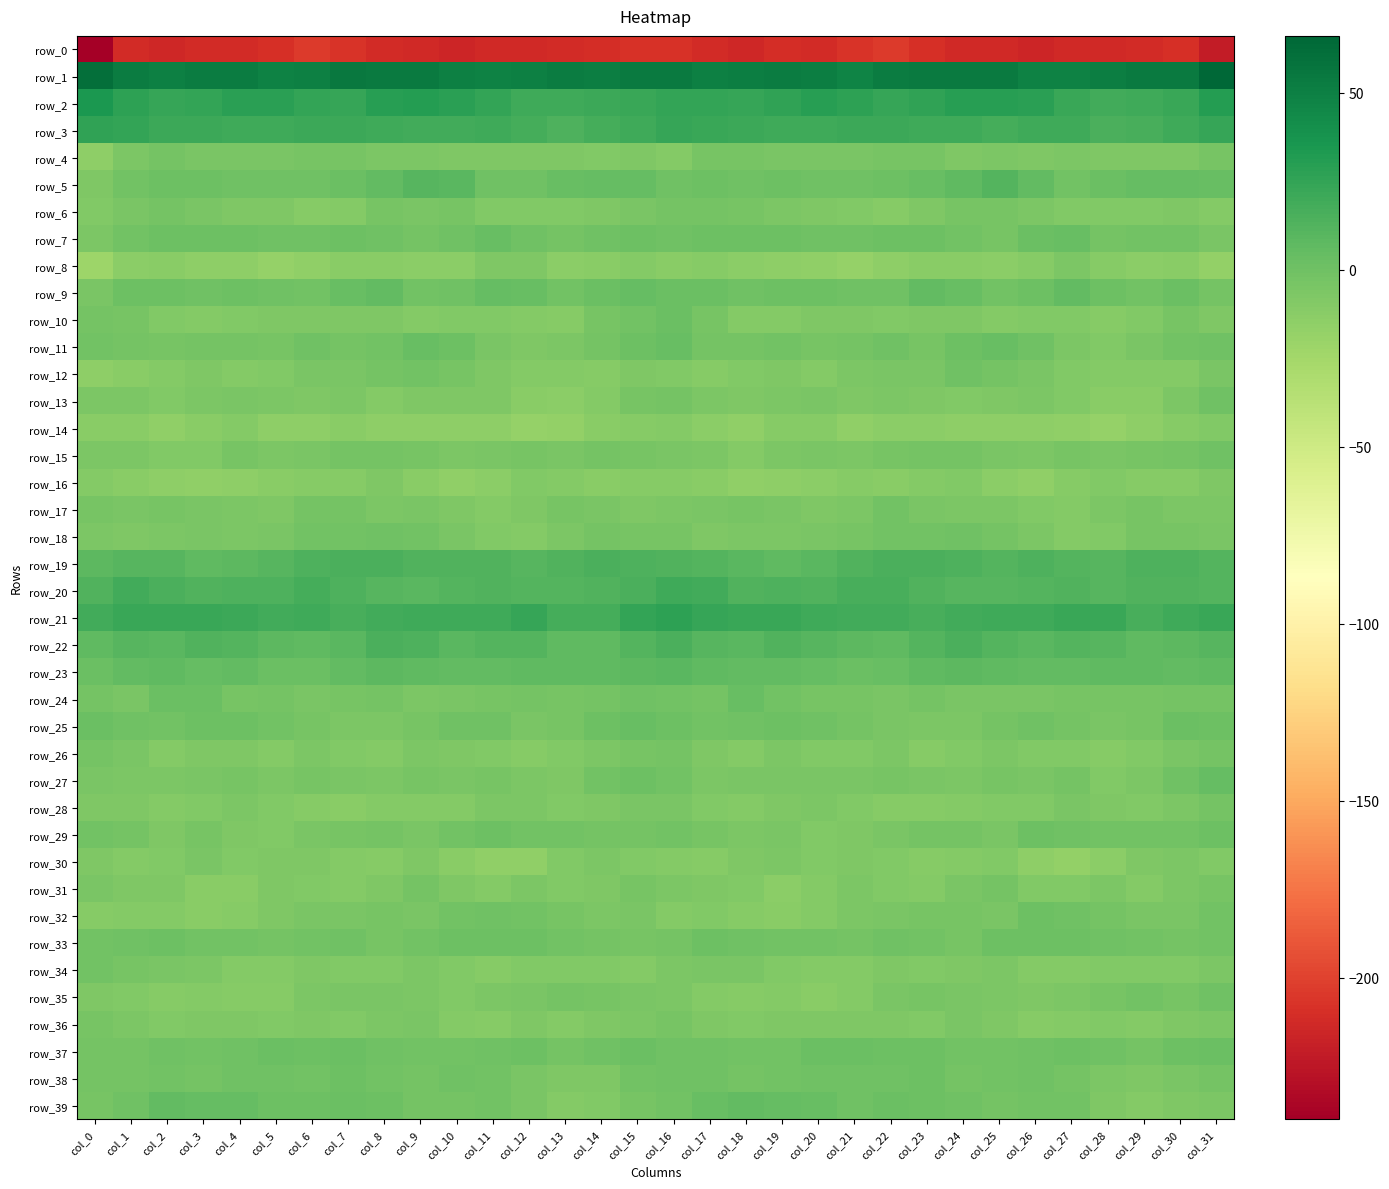

Reading left to right, what are all the values shown in this chart?

row_0: -240.0	-212.1	-214.5	-212.1	-211.4	-209.4	-203.7	-206.8	-212.3	-213.3	-215.3	-213.6	-213.4	-212.3	-211.0	-208.6	-208.1	-212.4	-214.5	-211.1	-211.4	-207.0	-203.7	-209.4	-212.7	-213.7	-215.4	-212.8	-213.4	-211.5	-209.9	-220.9
row_1: 61.1	52.3	50.0	52.1	51.7	48.9	49.8	54.6	53.1	53.8	50.0	48.6	50.0	52.8	51.6	53.0	53.4	49.9	50.6	52.3	51.3	47.9	52.4	54.0	53.4	52.9	49.1	48.9	50.9	52.9	52.9	66.0
row_2: 34.0	26.9	23.6	24.6	28.7	28.1	24.7	23.8	29.0	30.3	28.5	25.3	19.7	19.5	20.6	22.9	25.1	24.7	23.7	25.9	29.3	26.8	23.9	25.6	30.0	29.4	28.1	23.0	19.0	19.9	22.6	30.7
row_3: 25.7	24.4	20.7	21.0	20.0	20.2	21.0	20.6	19.7	18.8	18.7	20.0	17.1	14.6	17.8	19.4	23.0	22.5	20.9	20.3	19.8	20.8	20.9	20.4	19.4	18.0	19.4	19.8	15.2	15.8	19.5	23.6
row_4: -14.7	-6.6	-2.9	-5.0	-5.7	-5.3	-4.5	-3.5	-6.5	-6.4	-7.3	-6.9	-7.2	-7.4	-8.7	-7.1	-9.5	-3.9	-3.4	-5.5	-5.6	-5.3	-3.8	-4.3	-6.9	-6.4	-7.6	-6.5	-7.8	-7.6	-7.7	-3.8
row_5: -7.9	-1.7	0.3	0.4	-0.0	-0.9	0.2	2.0	5.2	10.1	8.9	-0.1	0.2	3.6	4.9	4.3	0.0	0.6	-0.2	0.8	-0.6	-0.8	1.2	2.8	6.8	11.4	5.2	-1.1	1.5	4.4	5.0	3.7
row_6: -8.2	-5.1	-3.1	-5.3	-7.9	-7.5	-10.7	-9.6	-4.2	-4.6	-4.5	-8.6	-8.7	-9.1	-7.4	-5.5	-2.5	-3.3	-3.8	-6.5	-7.7	-8.2	-11.3	-7.4	-4.3	-4.5	-5.9	-9.2	-9.0	-8.4	-8.0	-10.4
row_7: -6.9	-1.1	1.0	0.9	0.5	-0.9	0.0	0.4	-0.3	-3.3	-0.8	3.1	-0.1	-2.7	-0.4	0.8	-0.0	1.3	0.4	1.2	0.0	-0.7	0.5	0.6	-1.8	-3.5	1.5	2.7	-2.6	-1.5	-1.3	-4.7
row_8: -21.8	-13.5	-12.3	-14.5	-14.3	-17.9	-16.2	-12.5	-12.4	-13.7	-13.1	-7.3	-7.7	-13.2	-12.4	-10.3	-12.6	-11.0	-13.7	-14.2	-15.4	-18.2	-14.2	-12.2	-12.7	-14.1	-11.3	-6.1	-10.6	-13.3	-12.4	-16.9
row_9: -5.0	0.3	0.8	-0.1	1.4	-0.5	-1.1	2.9	5.4	-1.1	0.1	4.0	3.6	-1.4	1.6	3.9	2.1	2.0	-0.3	1.0	0.5	-0.7	-0.5	5.4	2.9	-1.2	1.2	5.2	1.0	-1.0	2.4	-3.1
row_10: -3.1	-3.4	-8.3	-10.4	-9.2	-7.1	-8.1	-7.6	-7.1	-9.3	-8.6	-8.7	-9.5	-11.0	-4.4	-1.5	1.8	-4.5	-9.8	-10.3	-8.1	-7.3	-8.1	-7.1	-7.8	-9.7	-8.2	-8.5	-11.2	-8.7	-3.7	-7.3
row_11: -2.0	-3.0	-4.0	-2.3	-2.7	-3.8	-0.1	-3.1	-1.4	3.5	1.1	-4.7	-7.8	-6.6	-2.4	0.9	3.0	-3.3	-3.3	-2.1	-3.4	-2.5	-0.3	-4.0	1.0	3.2	-0.5	-6.4	-8.3	-4.7	-1.9	0.0
row_12: -14.5	-12.8	-9.4	-7.6	-9.9	-8.3	-4.8	-5.0	-2.6	-1.0	-4.4	-7.0	-9.8	-9.5	-10.8	-8.0	-8.4	-11.3	-8.2	-8.0	-10.1	-6.8	-4.6	-4.8	-0.9	-2.4	-4.9	-8.9	-9.5	-10.1	-10.4	-5.3
row_13: -6.8	-6.3	-8.3	-6.4	-5.4	-6.3	-7.2	-6.2	-10.0	-7.2	-7.0	-7.2	-12.0	-13.0	-9.5	-3.4	-2.9	-6.8	-7.7	-5.9	-5.4	-7.5	-6.3	-7.9	-8.9	-7.3	-6.5	-9.2	-12.7	-12.4	-6.6	0.1
row_14: -12.3	-12.6	-16.1	-12.5	-9.7	-14.8	-14.7	-12.2	-14.8	-14.6	-14.8	-14.8	-18.2	-17.5	-11.8	-11.5	-10.1	-13.8	-15.5	-10.6	-11.5	-15.7	-13.2	-13.2	-14.5	-14.8	-14.6	-15.7	-18.8	-15.2	-10.6	-8.8
row_15: -6.7	-6.1	-8.7	-8.1	-4.5	-6.1	-4.9	-2.9	-3.1	-3.6	-6.1	-5.2	-4.4	-4.7	-2.8	-3.4	-5.1	-6.2	-9.6	-6.2	-5.1	-6.0	-4.0	-3.1	-2.6	-4.6	-6.3	-3.9	-5.2	-4.0	-2.3	-0.4
row_16: -10.0	-12.1	-15.1	-15.6	-14.6	-12.0	-11.4	-10.8	-7.8	-11.9	-15.9	-13.5	-8.9	-10.3	-12.0	-11.0	-11.1	-12.9	-15.9	-15.2	-13.8	-11.4	-11.8	-9.5	-8.4	-14.0	-15.7	-11.1	-9.1	-11.3	-11.4	-8.0
row_17: -3.7	-4.9	-4.2	-4.8	-6.3	-7.3	-2.8	-3.1	-6.9	-5.6	-7.6	-9.6	-7.4	-4.4	-5.3	-7.6	-5.8	-5.1	-3.9	-5.3	-7.2	-5.9	-1.9	-4.9	-6.9	-5.8	-8.7	-9.4	-6.0	-4.3	-5.9	-6.5
row_18: -5.9	-7.4	-6.7	-5.6	-5.8	-5.2	-1.5	-1.3	-0.7	-1.5	-4.9	-8.4	-9.5	-6.0	-3.3	-4.4	-4.5	-7.9	-5.8	-5.8	-5.6	-3.8	-1.1	-1.2	-0.8	-2.3	-6.4	-9.4	-8.7	-4.0	-4.3	-5.3
row_19: 8.1	10.4	10.8	7.1	8.3	10.9	14.5	15.1	15.2	12.3	13.4	12.9	10.1	12.7	15.2	14.1	12.6	11.3	9.2	7.2	9.0	12.8	14.7	15.2	14.6	12.2	13.8	11.5	10.3	14.4	14.3	11.2
row_20: 12.7	18.2	14.8	12.3	13.6	13.5	17.8	13.9	10.8	9.3	11.5	12.5	11.9	11.4	13.2	15.1	19.9	18.9	12.3	13.6	12.3	16.1	16.6	12.5	9.8	10.1	12.0	12.9	10.6	12.8	12.4	12.0
row_21: 18.4	22.2	22.5	22.2	21.6	18.8	19.8	16.9	18.5	20.5	19.6	20.5	23.7	18.1	17.9	24.4	27.1	23.7	21.8	22.5	20.3	19.1	18.9	16.8	19.3	20.4	19.5	22.3	22.1	16.8	19.5	22.4
row_22: 7.2	10.4	9.2	12.4	11.6	8.3	6.9	9.2	14.7	14.1	9.4	11.0	11.8	7.4	6.7	11.4	15.3	10.8	9.7	13.3	10.0	7.7	6.7	11.6	15.5	11.9	9.2	12.2	10.0	6.4	7.7	9.9
row_23: 2.4	5.7	6.8	4.9	5.0	2.6	2.6	5.6	7.5	6.5	6.1	5.9	6.7	6.9	7.0	7.8	9.0	7.1	6.0	5.1	4.2	2.1	3.7	6.6	7.6	6.3	6.0	5.9	6.6	7.2	6.2	7.2
row_24: -2.7	-4.6	1.5	1.5	-4.2	-2.6	-5.3	-4.1	-2.9	-5.8	-4.8	-4.0	-3.3	-4.1	-2.5	-0.9	-1.5	-3.0	3.5	-1.3	-3.5	-3.5	-5.4	-2.7	-4.5	-5.3	-4.7	-3.9	-3.5	-3.9	-2.3	-2.9
row_25: 1.6	-0.9	-1.0	0.7	0.5	-1.8	-3.5	-6.4	-6.3	-4.4	-0.9	-0.7	-4.9	-4.5	0.6	2.8	0.3	-1.2	-0.7	1.4	-0.4	-2.4	-4.8	-6.5	-6.3	-2.6	-0.4	-2.3	-5.4	-3.4	2.5	0.4
row_26: -2.4	-5.5	-9.8	-7.8	-7.1	-10.3	-6.3	-9.1	-10.2	-6.4	-7.8	-8.6	-10.8	-9.2	-6.7	-3.6	-2.6	-7.2	-10.1	-6.5	-9.0	-8.8	-6.6	-10.6	-8.6	-6.4	-8.3	-9.0	-11.2	-8.2	-5.4	-2.9
row_27: -5.3	-6.2	-5.8	-5.2	-4.1	-6.4	-3.4	-5.0	-6.6	-3.6	-5.2	-3.9	-6.2	-7.9	-2.0	0.6	-1.7	-6.5	-5.3	-4.7	-5.1	-5.1	-3.8	-5.7	-6.1	-3.4	-5.5	-3.2	-8.2	-5.9	-0.0	4.7
row_28: -7.7	-7.5	-9.5	-8.9	-6.3	-8.3	-10.6	-11.9	-10.4	-9.6	-9.4	-6.8	-5.8	-8.7	-7.5	-5.3	-5.6	-8.4	-9.6	-7.9	-6.4	-9.2	-11.6	-11.6	-9.9	-9.3	-8.9	-5.6	-7.0	-8.5	-6.5	-2.2
row_29: -2.1	-2.3	-7.0	-4.4	-7.4	-8.5	-5.7	-4.3	-2.2	-5.7	-1.6	0.6	-2.1	-1.4	-2.2	-2.8	-1.8	-4.5	-6.6	-4.6	-8.8	-7.6	-5.2	-3.3	-3.2	-5.1	0.5	-0.8	-2.0	-1.7	-2.1	1.1
row_30: -7.1	-10.4	-9.0	-5.6	-8.1	-7.5	-7.4	-10.0	-11.2	-7.9	-12.7	-16.2	-15.8	-8.8	-6.3	-8.5	-9.4	-10.8	-7.5	-6.1	-8.3	-7.2	-8.2	-11.0	-10.1	-8.8	-14.5	-16.9	-13.3	-7.0	-6.8	-8.2
row_31: -4.6	-7.9	-8.1	-12.3	-12.4	-7.1	-8.3	-9.7	-7.3	-2.3	-7.1	-10.0	-6.1	-8.7	-7.8	-4.4	-6.8	-8.1	-9.2	-13.9	-9.9	-6.8	-9.2	-9.8	-4.8	-3.3	-9.2	-8.8	-5.9	-9.6	-6.0	-3.4
row_32: -11.1	-9.5	-9.9	-12.2	-11.3	-7.6	-4.9	-4.6	-3.5	-5.7	-1.1	0.1	-2.0	-3.9	-6.5	-5.0	-10.0	-8.9	-11.1	-12.6	-10.2	-6.0	-4.7	-4.2	-4.0	-4.7	0.3	-0.6	-2.6	-5.4	-5.4	-1.9
row_33: -1.3	0.1	0.8	-1.3	-1.9	-2.5	-1.1	-0.9	-3.6	-1.9	1.2	0.7	1.1	-1.5	-2.7	-4.0	-2.9	0.5	0.2	-2.0	-1.9	-2.3	-0.5	-1.5	-4.1	0.3	0.8	1.4	-0.1	-2.0	-2.5	-1.5
row_34: -2.0	-3.9	-4.7	-6.2	-9.8	-10.3	-7.8	-8.2	-8.5	-6.5	-8.7	-10.7	-8.6	-8.8	-9.3	-9.8	-5.7	-4.8	-4.7	-8.3	-9.9	-9.5	-7.7	-8.4	-7.9	-6.4	-9.9	-10.1	-8.8	-8.6	-9.3	-6.7
row_35: -7.0	-8.5	-11.4	-10.0	-11.3	-11.6	-6.4	-4.7	-4.5	-5.8	-8.1	-6.1	-5.3	-2.2	-3.5	-4.9	-6.6	-9.8	-11.3	-10.2	-11.9	-9.6	-5.6	-4.4	-4.8	-6.8	-7.4	-6.3	-4.3	-1.9	-3.9	0.1
row_36: -4.0	-6.2	-8.8	-8.1	-7.1	-8.4	-7.3	-8.5	-6.1	-5.3	-10.2	-10.6	-7.8	-9.5	-8.1	-5.8	-3.9	-6.9	-9.3	-7.2	-7.3	-8.1	-7.5	-8.3	-4.9	-7.2	-11.2	-9.6	-8.3	-9.3	-7.4	-6.7
row_37: -2.5	-2.9	-0.1	-2.0	-0.1	2.5	1.2	1.7	-0.7	-1.4	-1.3	0.2	0.6	-2.3	-0.7	2.4	-0.5	-0.8	-1.0	-1.8	1.5	2.1	1.4	1.3	-1.6	-1.2	-0.7	0.6	-0.4	-2.6	0.7	1.8
row_38: -2.6	-2.3	-1.7	-3.1	-0.0	0.1	-1.2	0.6	-1.2	-2.2	-0.7	-1.6	-5.7	-7.2	-7.1	-2.0	-0.9	-0.5	-2.9	-1.8	0.2	-0.5	-0.7	0.9	-2.4	-1.2	-0.7	-2.8	-6.7	-7.5	-5.6	-2.3
row_39: -3.8	-0.5	5.6	5.0	4.1	0.7	1.4	1.6	0.5	-2.2	-2.6	-1.0	-5.5	-9.8	-9.0	-3.8	-1.0	3.3	5.7	4.8	3.1	0.2	2.4	0.8	0.2	-3.2	-1.6	-1.7	-7.7	-10.3	-7.7	-6.3